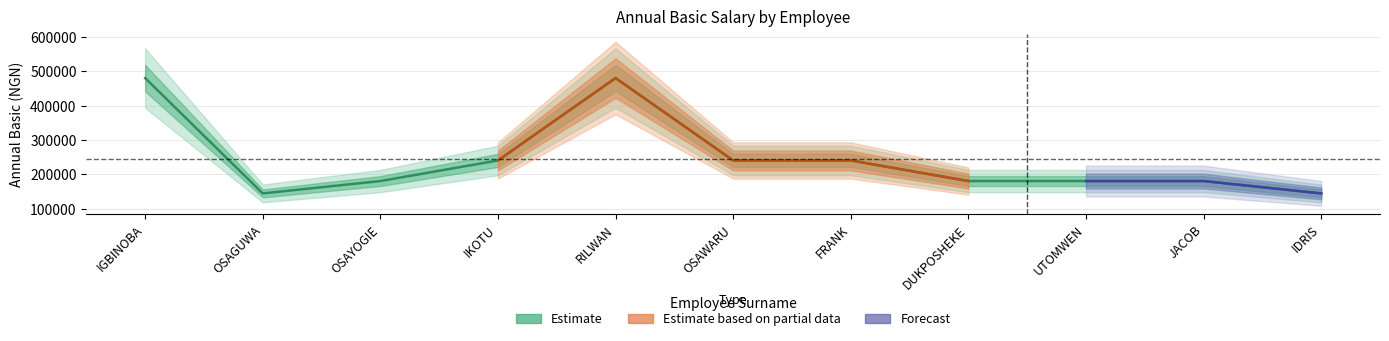

Which has a higher value, FRANK or RILWAN?

RILWAN